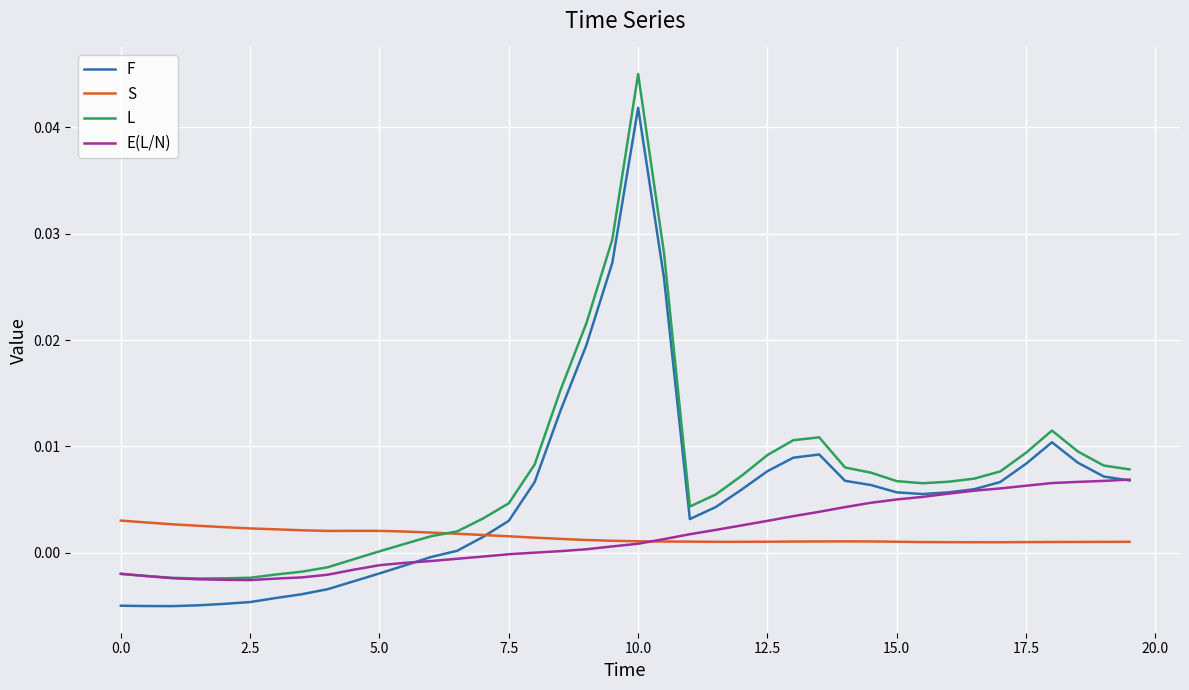

Which series has the largest range (max minus min)?

L